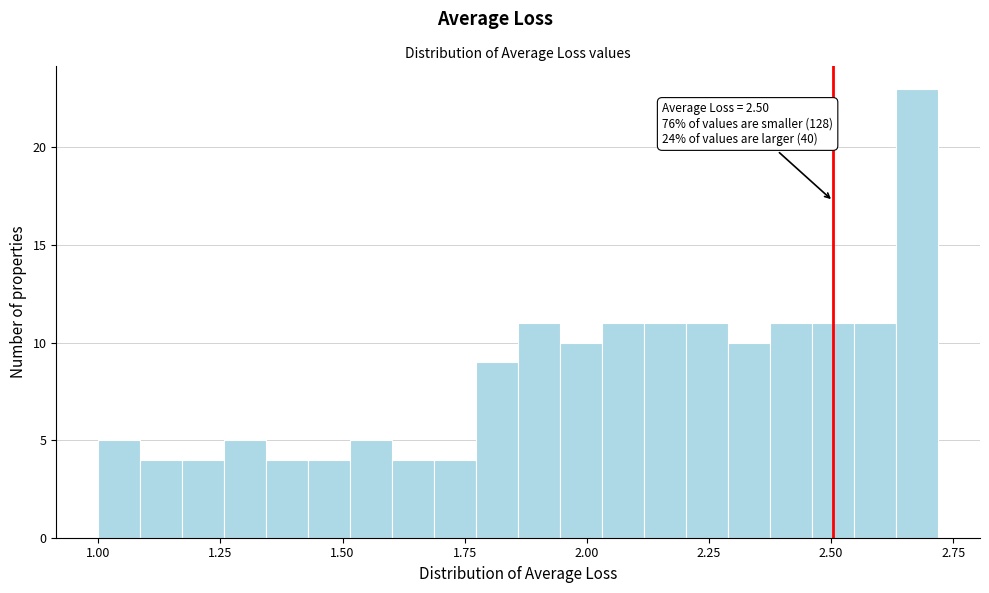

Around what value on the x-axis is the tallest bar? Give the approximate position of its centre, as read against the axis.

2.70